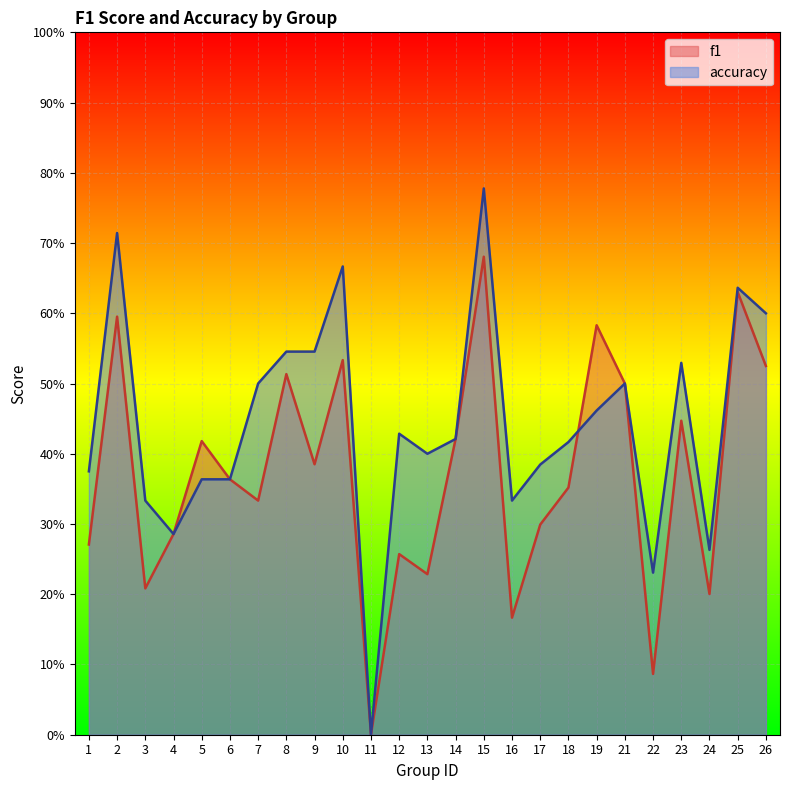

How many series are shown in this chart?

2